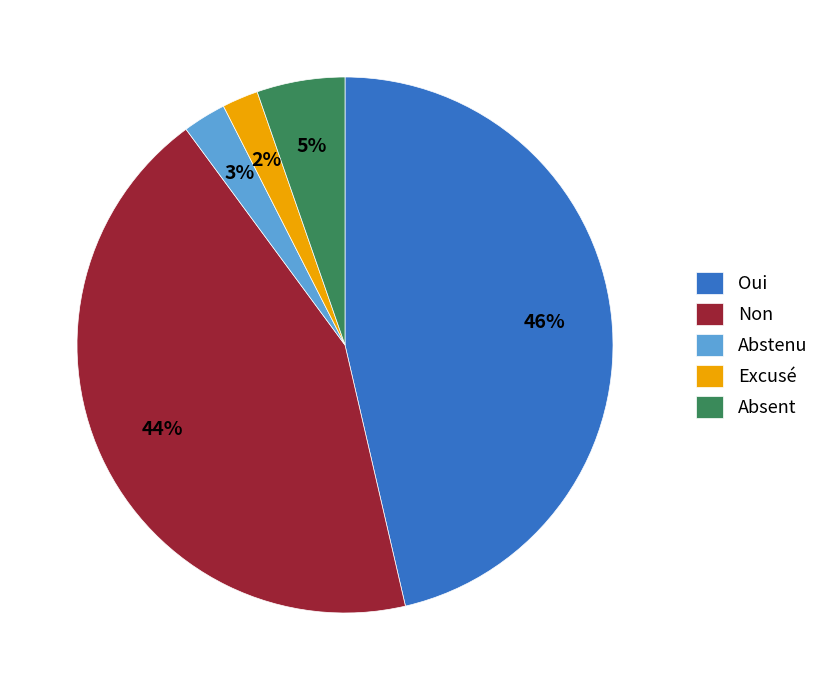

To the nearest percent, what is the difference between the largest and smallest slice percentages?

44%